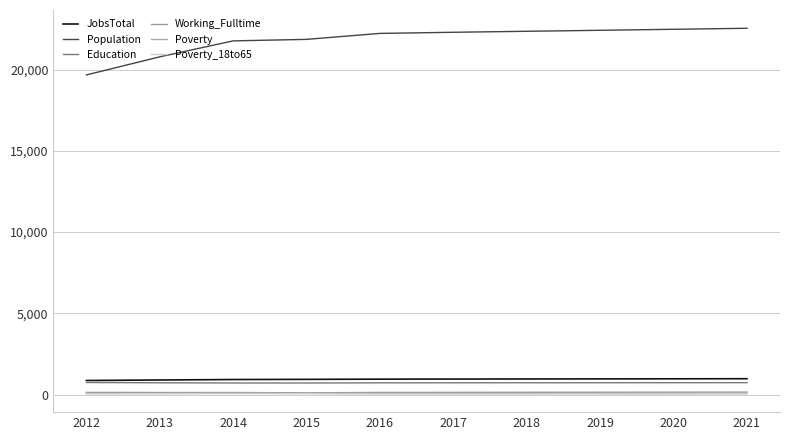

What is the value of the Poverty point at the 4th from the left?

76